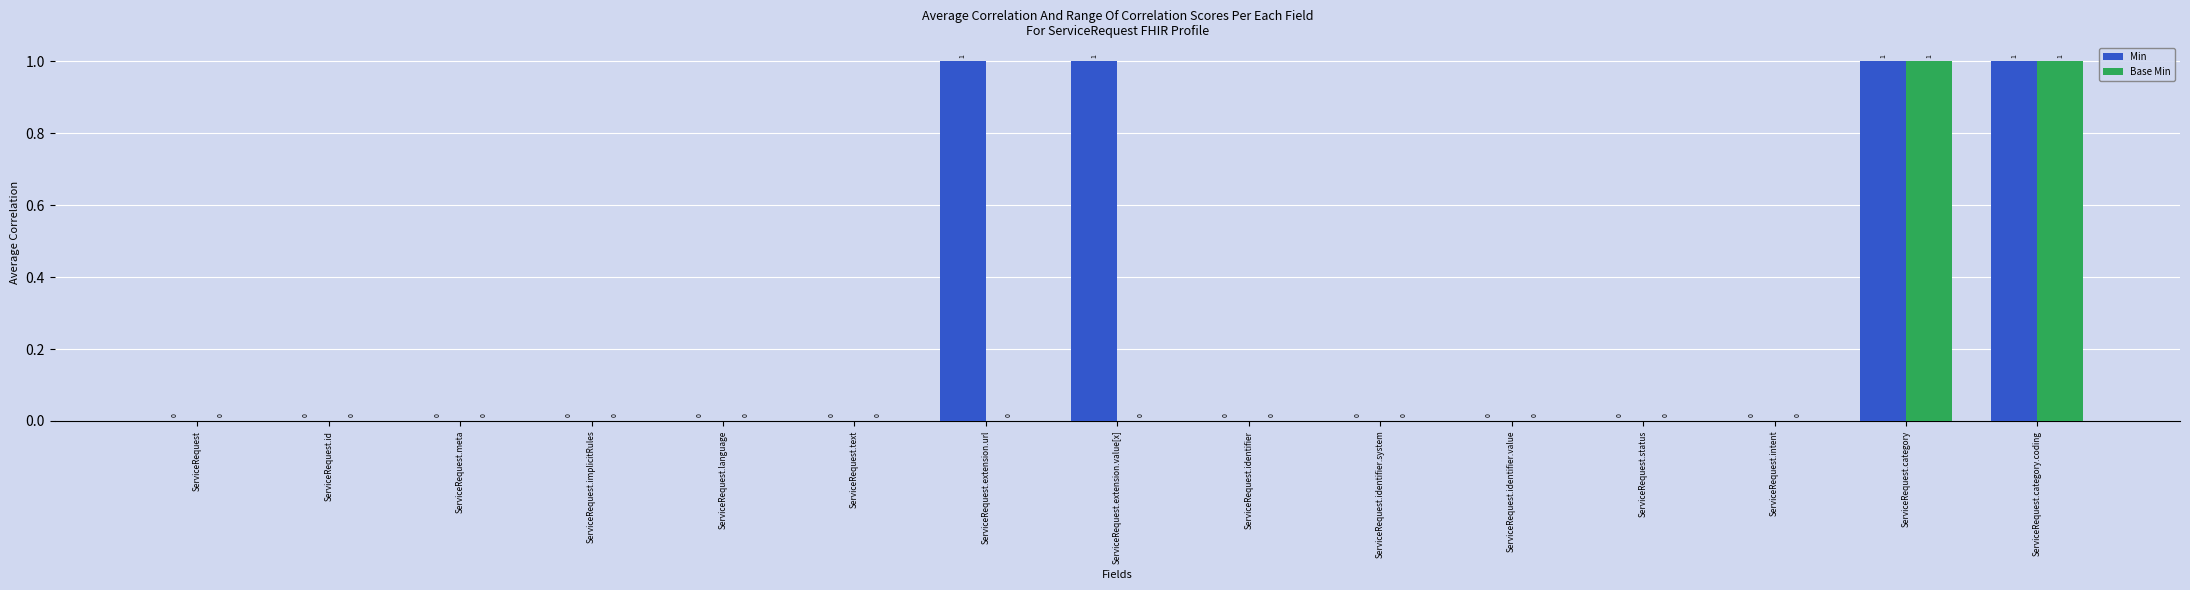

Is it true that Base Min equals 1 at ServiceRequest.meta?

False